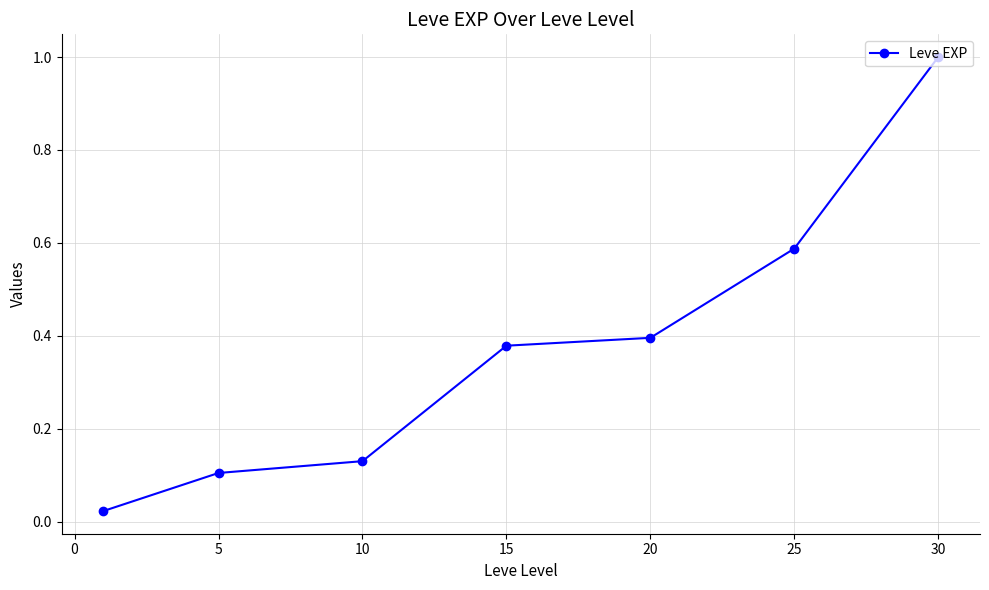

True or false: there are more than 1 points higher than both neighbors.

False